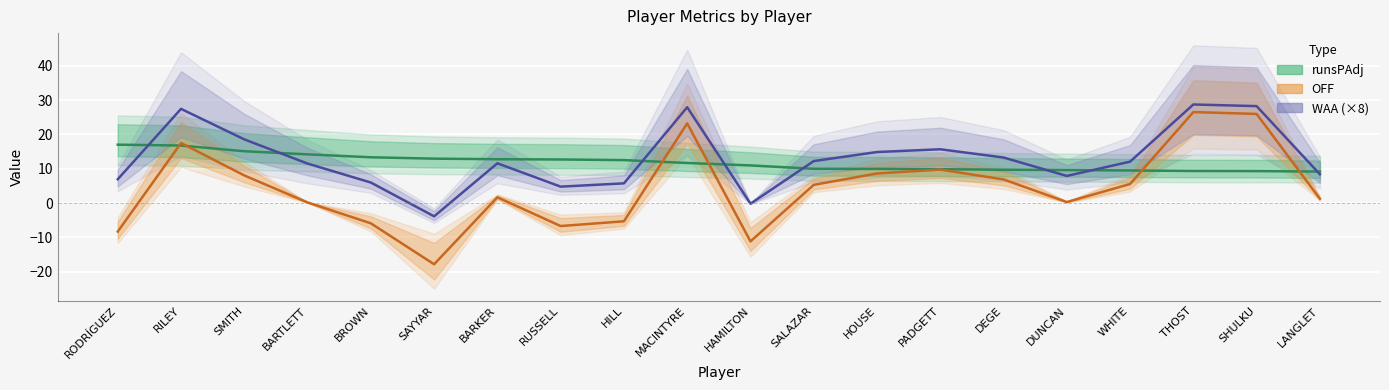

What is the difference between the runsPAdj values at HILL and RODRÍGUEZ?

4.5